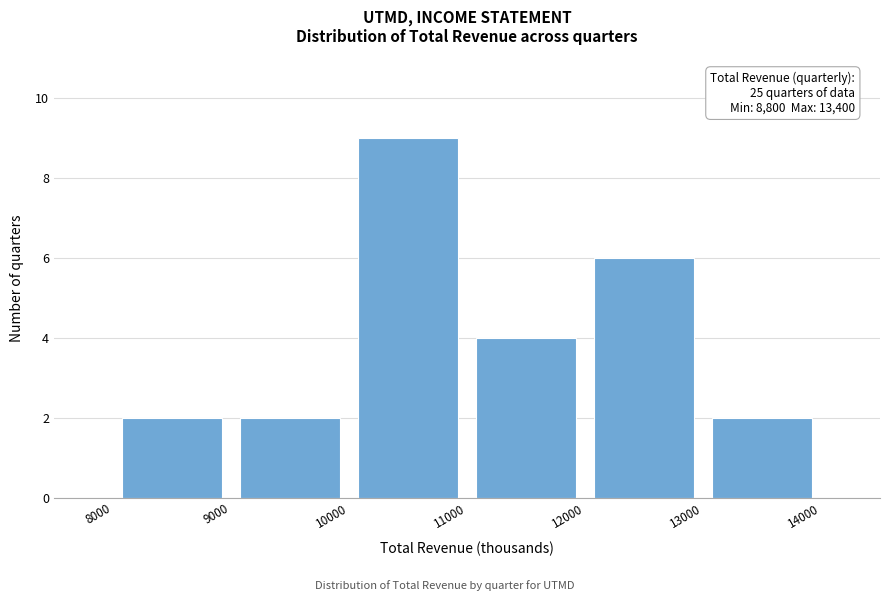

Which range on the x-axis has the tallest bar?

10000 to 11000